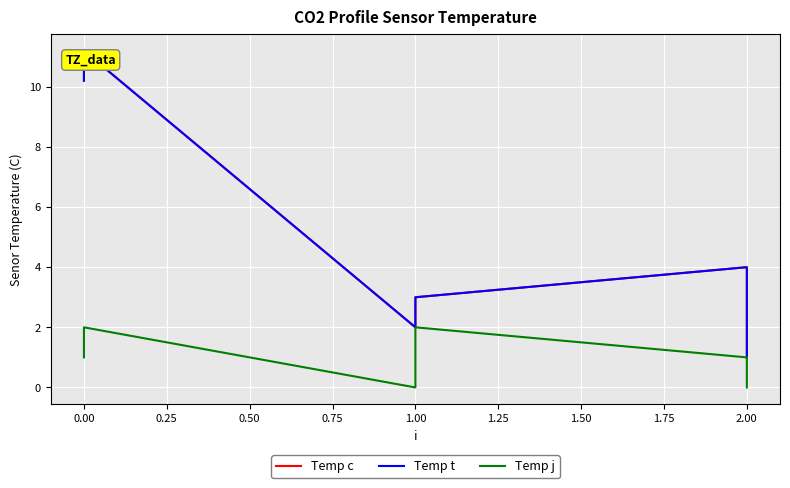

Between 0.00 and 1.00, which series saw the biggest shift?

Temp c